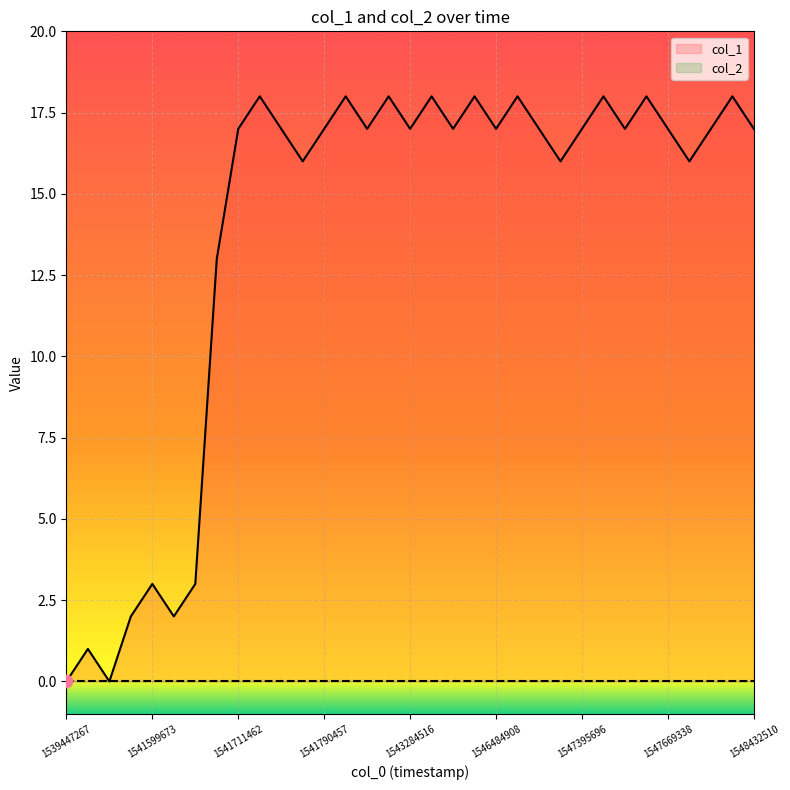

Approximately how many times larger is the value at 1542240463 compared to 1547503699?

1.0